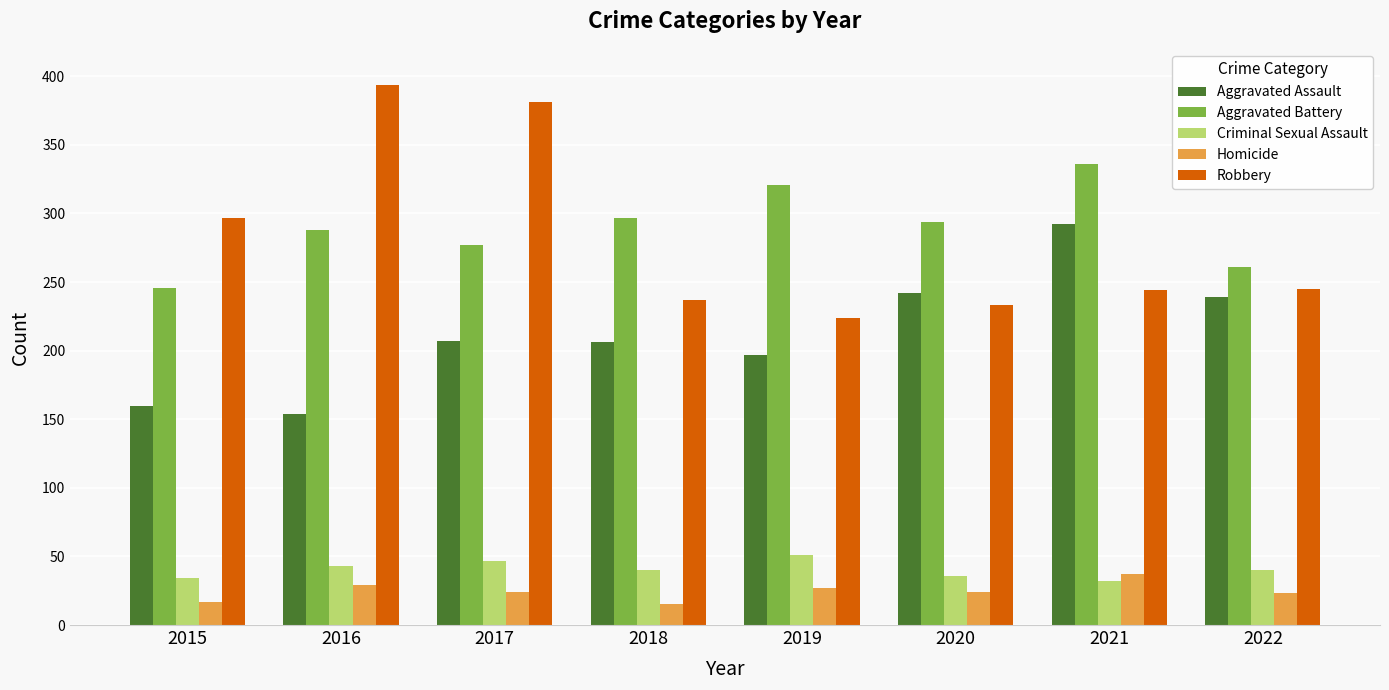

Is the value of Homicide at 2021 greater than the value of Aggravated Assault at 2015?

No